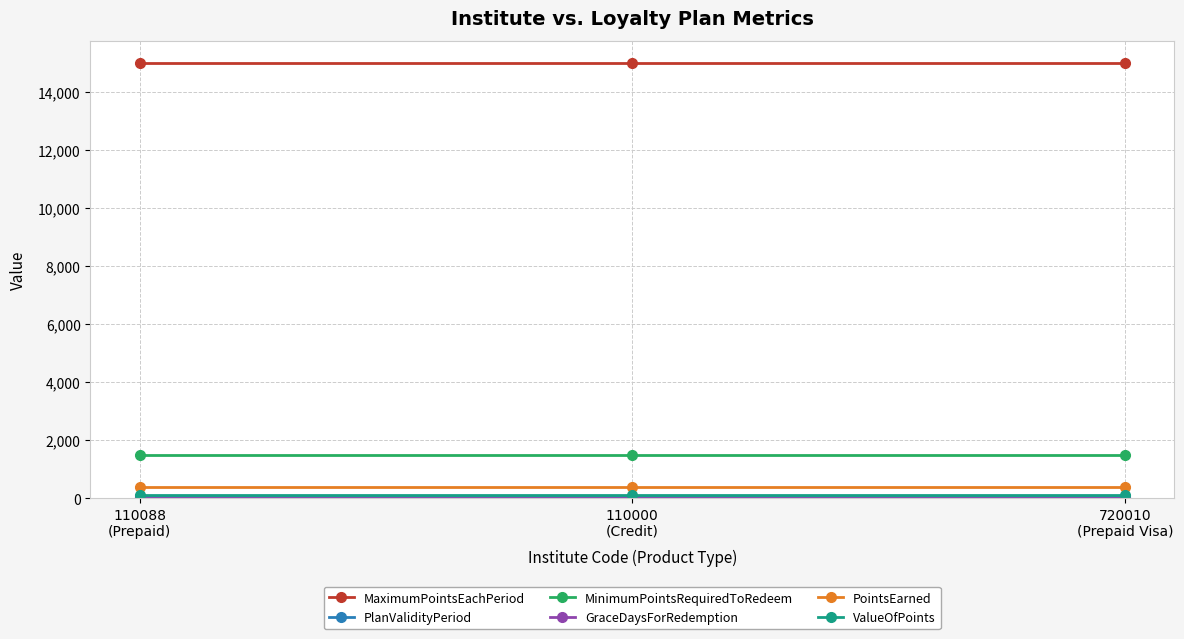

What is the maximum value for MaximumPointsEachPeriod?

15000